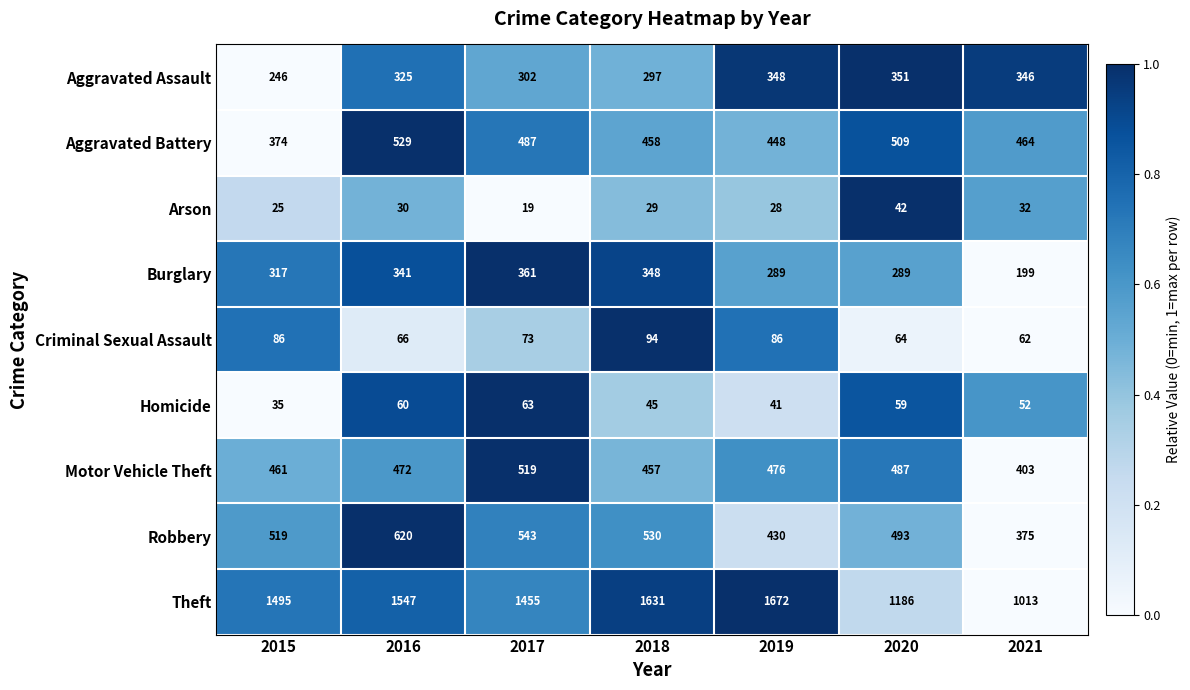

At 2019, list the series in order from largest to smallest.

Theft, Motor Vehicle Theft, Aggravated Battery, Robbery, Aggravated Assault, Burglary, Criminal Sexual Assault, Homicide, Arson